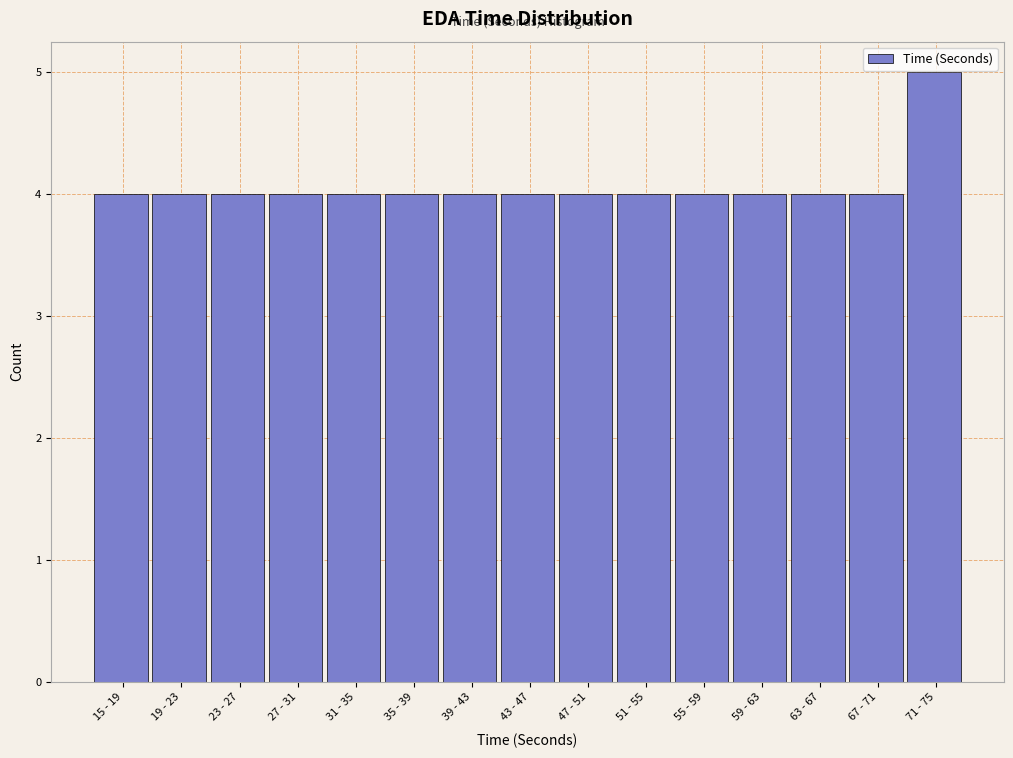

Reading left to right, list all the values displayed in this chart.

15 - 19=4	19 - 23=4	23 - 27=4	27 - 31=4	31 - 35=4	35 - 39=4	39 - 43=4	43 - 47=4	47 - 51=4	51 - 55=4	55 - 59=4	59 - 63=4	63 - 67=4	67 - 71=4	71 - 75=5